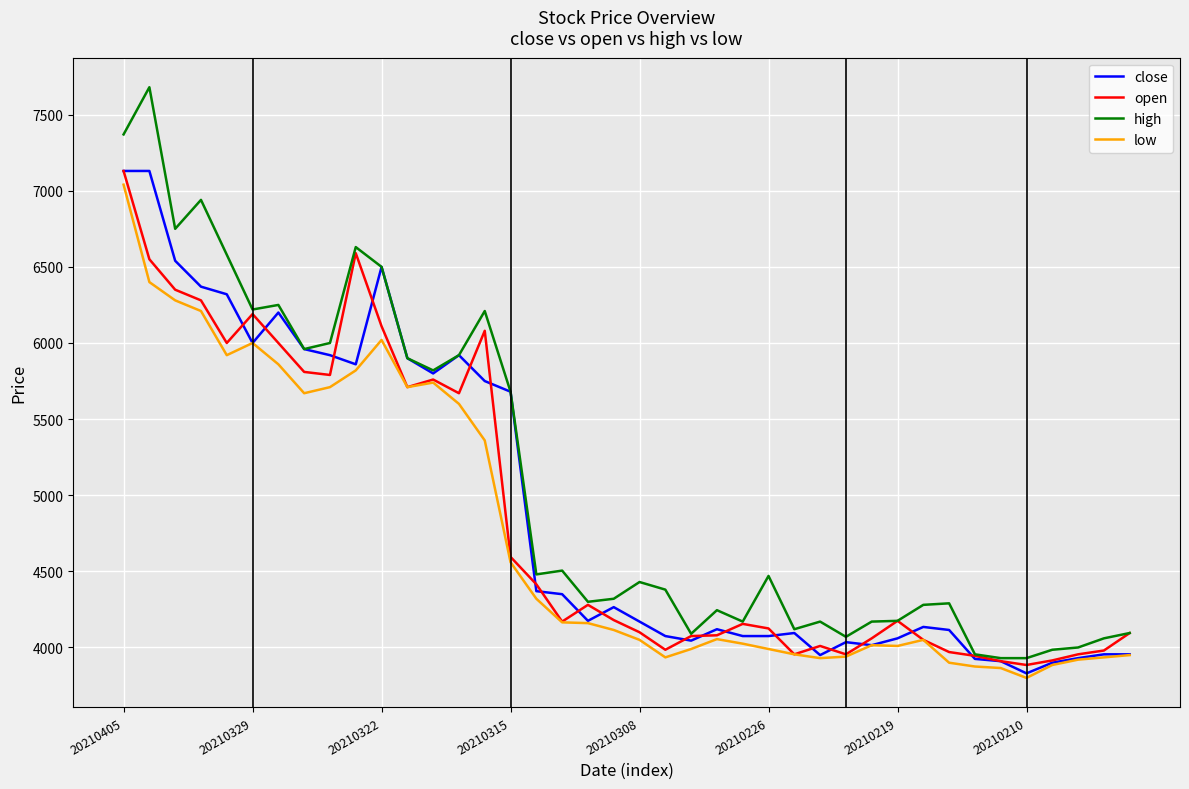

Rank the series by their average value, from lowest to highest.

low, open, close, high